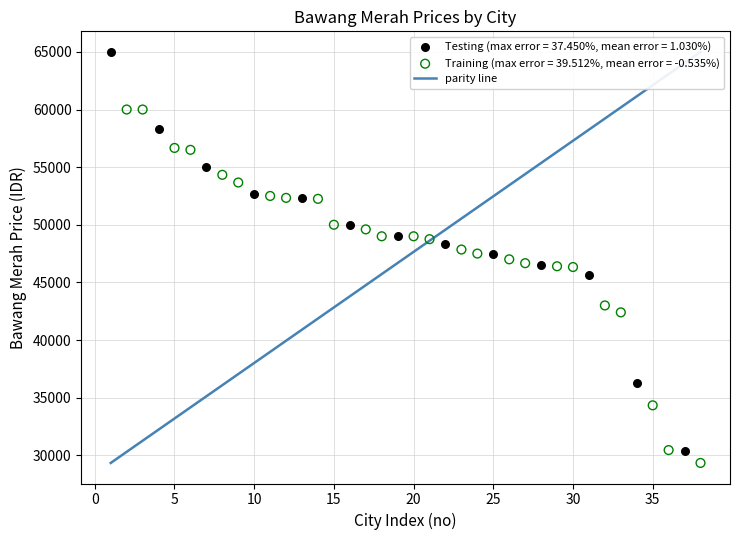

Which series has the largest Y range (max minus min)?

Testing (max error = 37.450%, mean error = 1.030%)